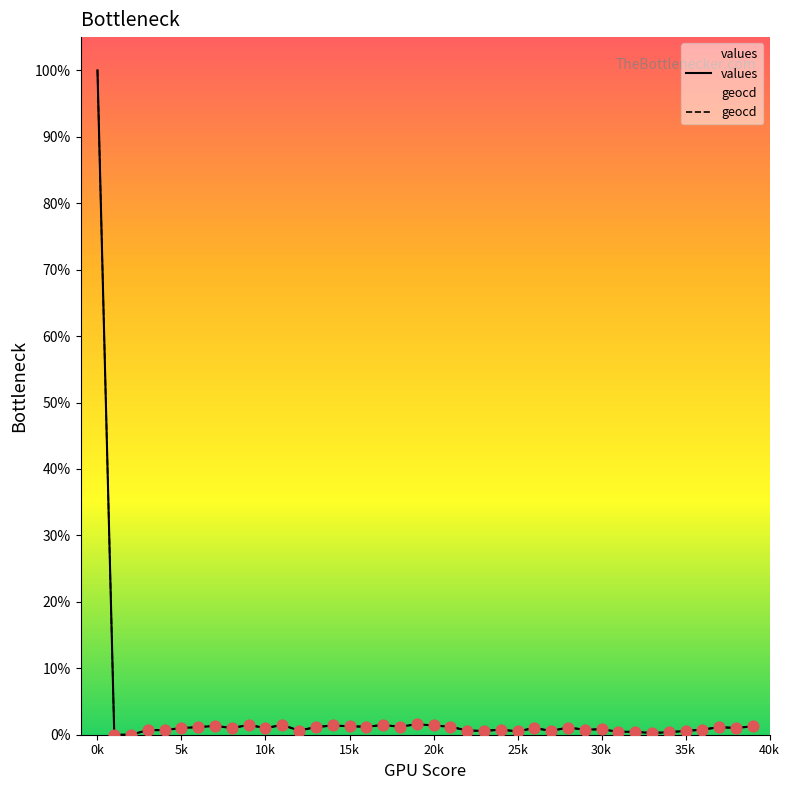

Which series contains the highest Y value?

values